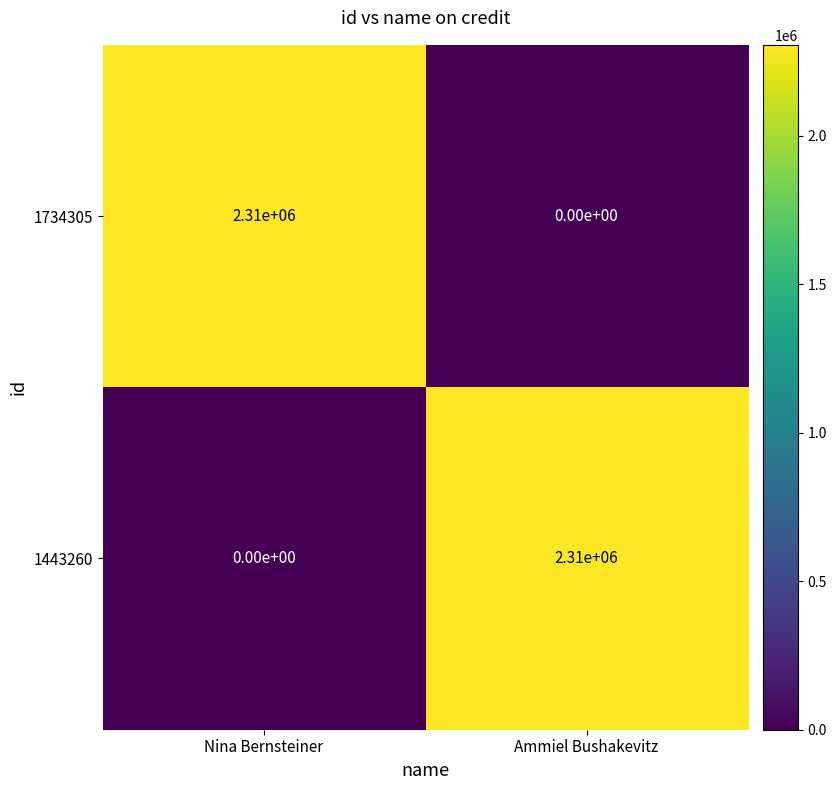

Reading left to right, extract all data points from this chart.

1734305: Nina Bernsteiner=2310000	Ammiel Bushakevitz=0
1443260: Nina Bernsteiner=0	Ammiel Bushakevitz=2310000